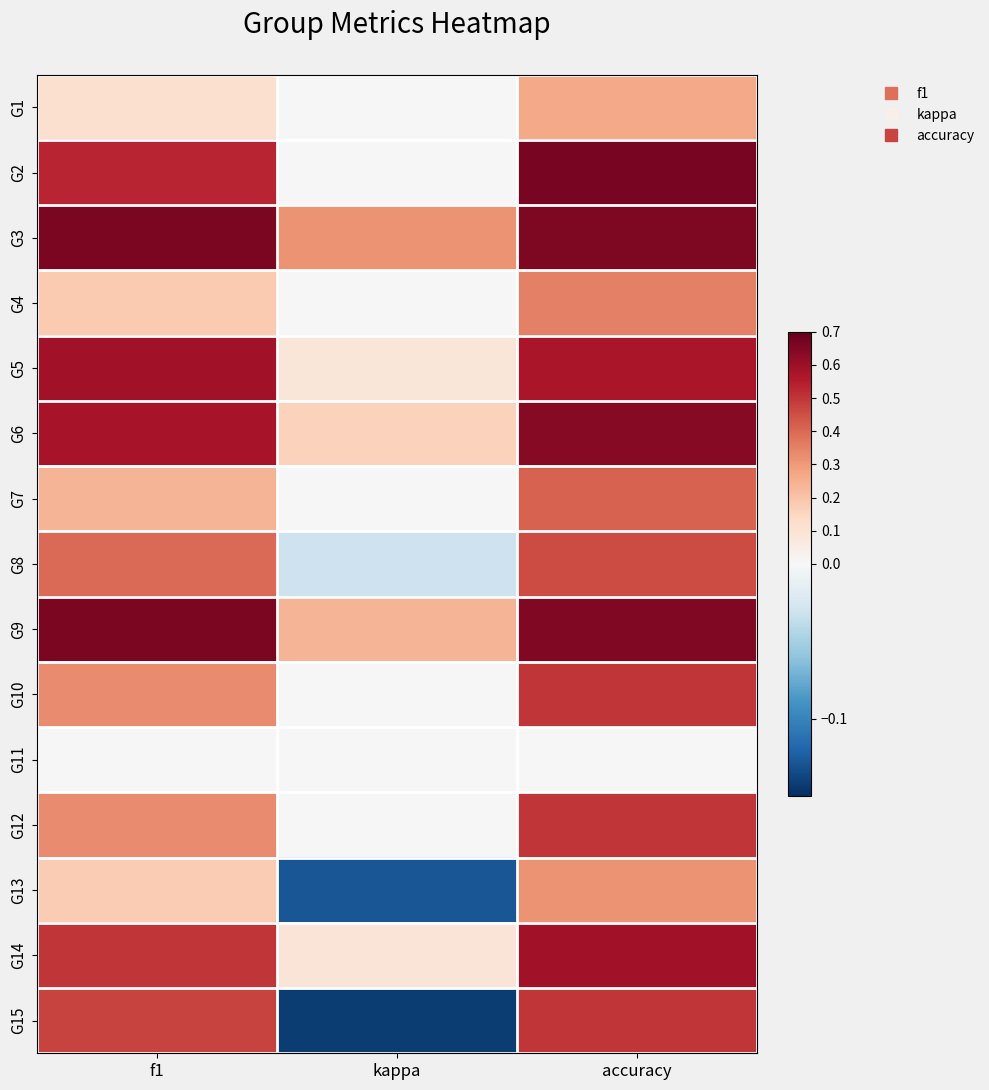

What is the spread (max minus min) of values at accuracy?

0.7